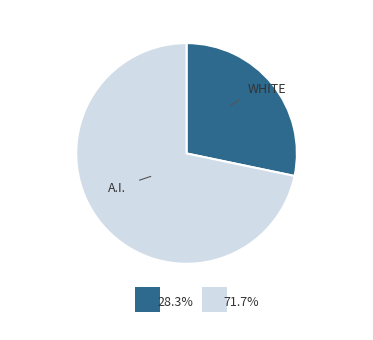

Is there a majority slice in this chart?

Yes